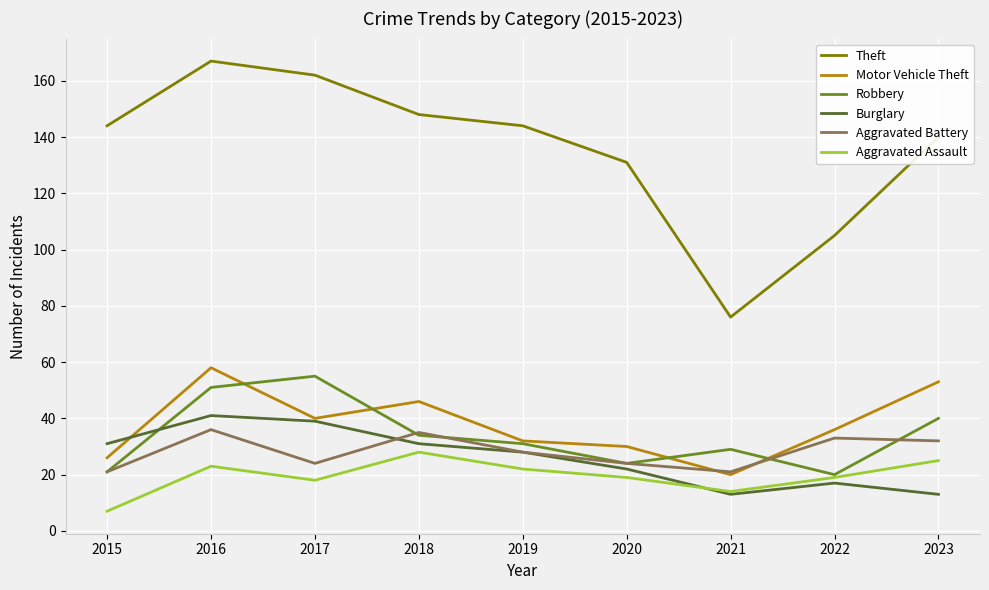

Where is the first local minimum for Aggravated Battery?

2017